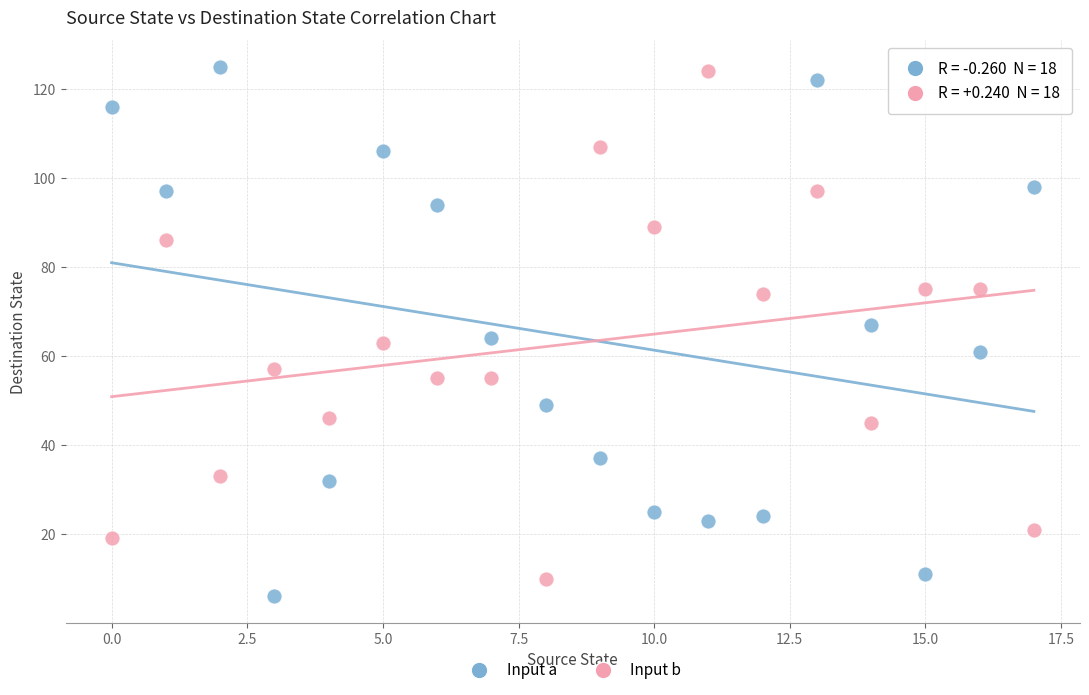

Across all data points, what is the range of Y values (max minus min)?

119